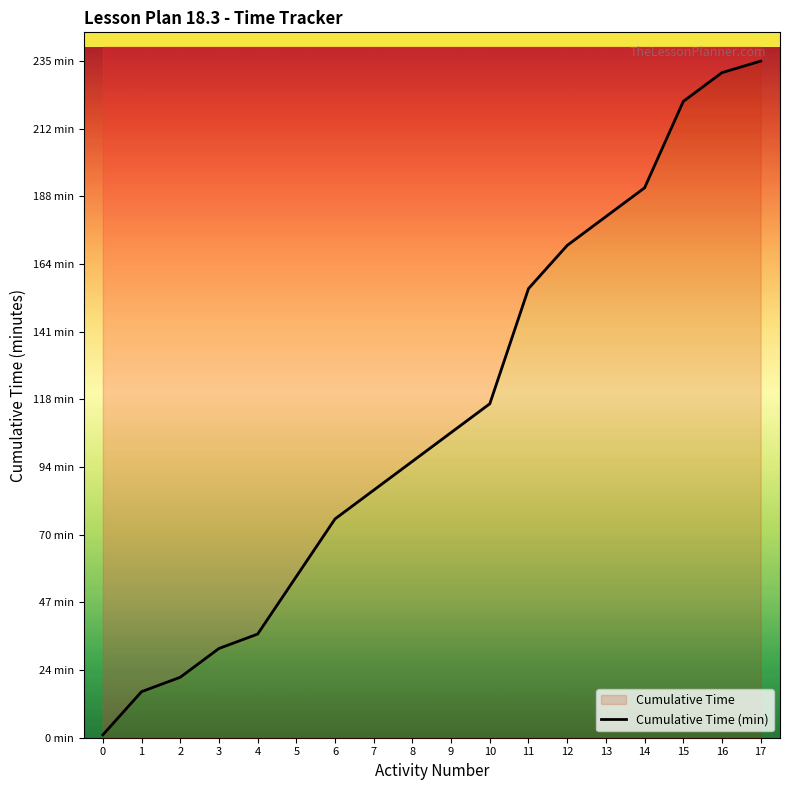

True or false: there are more than 1 points higher than both neighbors.

False